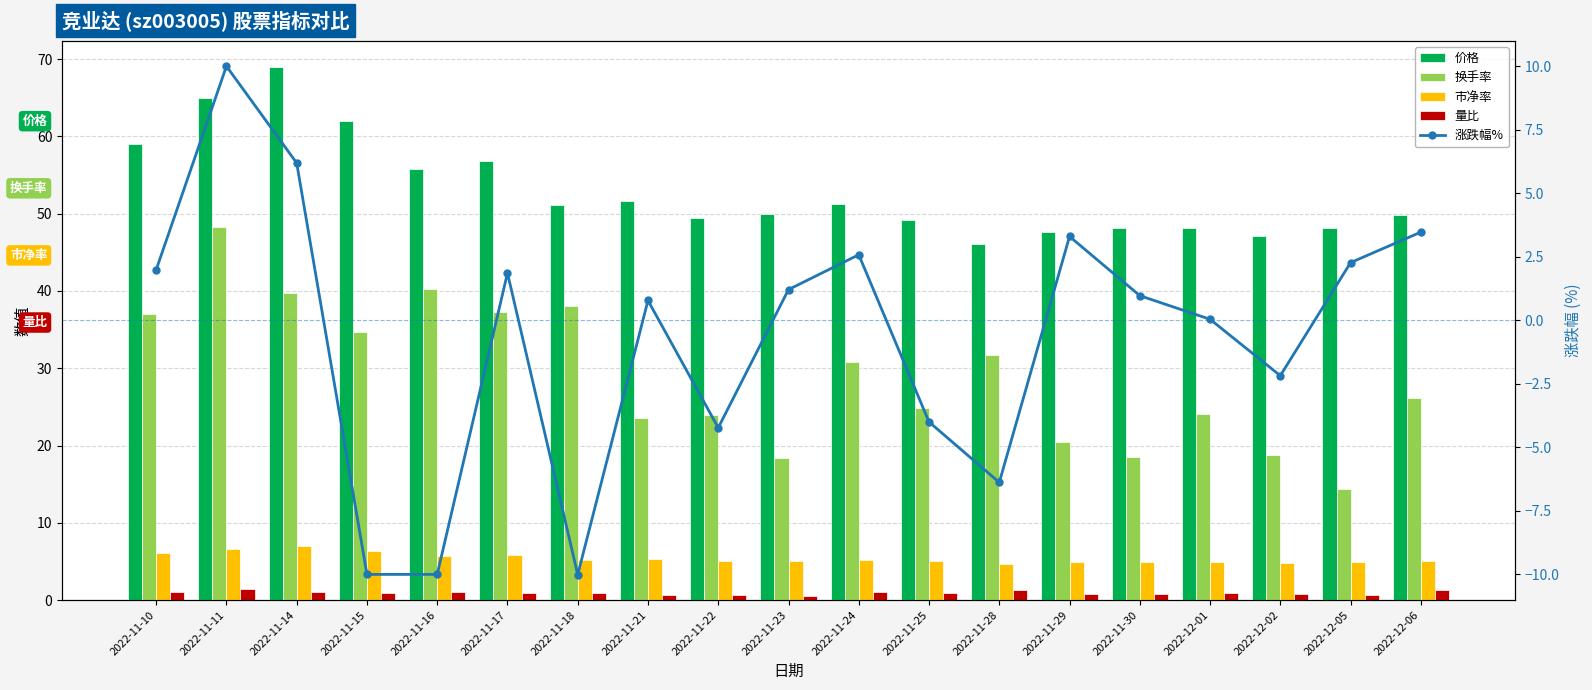

The value of 市净率 at 2022-11-25 is 3.1. True or false?

False